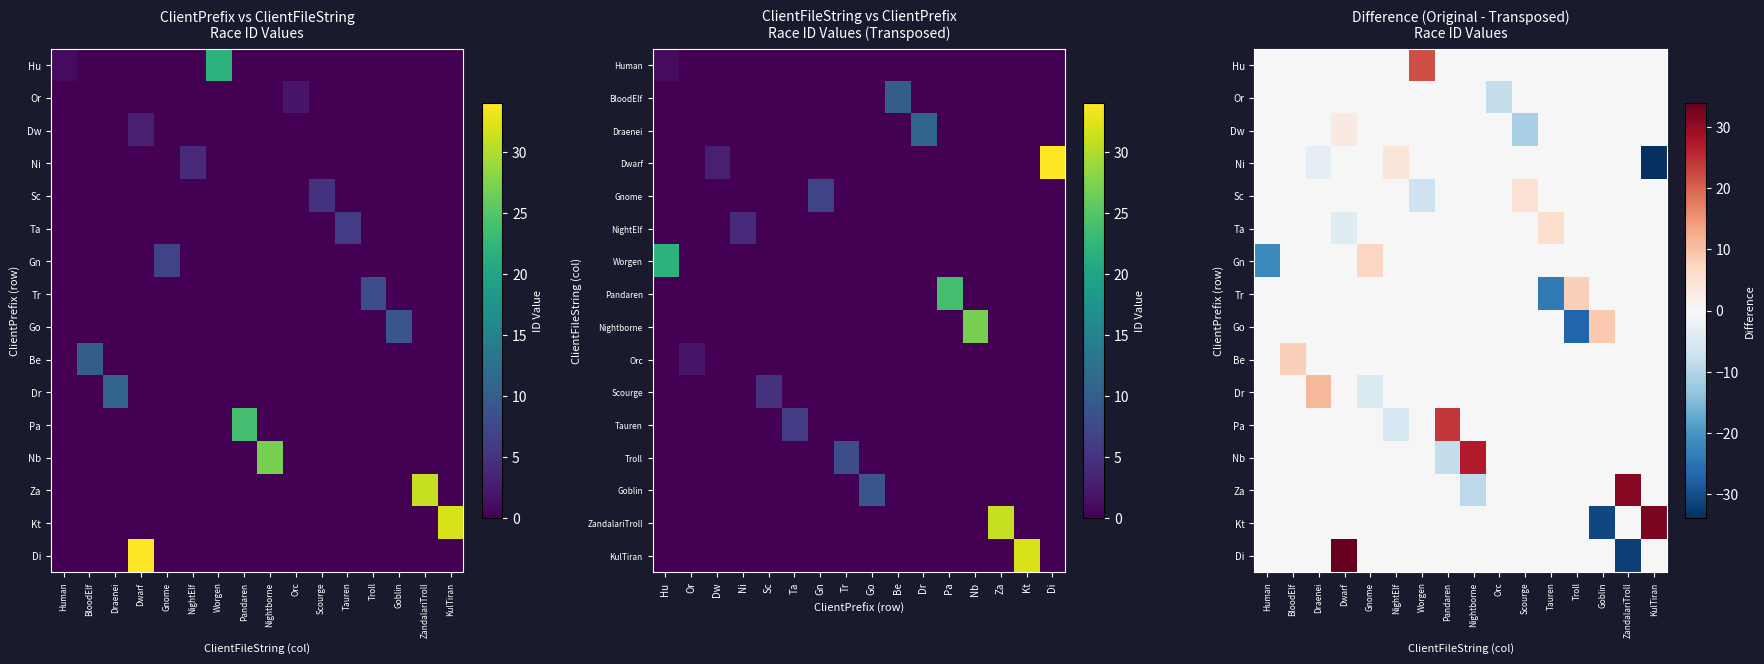

Which series changed the most between Dwarf and Scourge?

Di